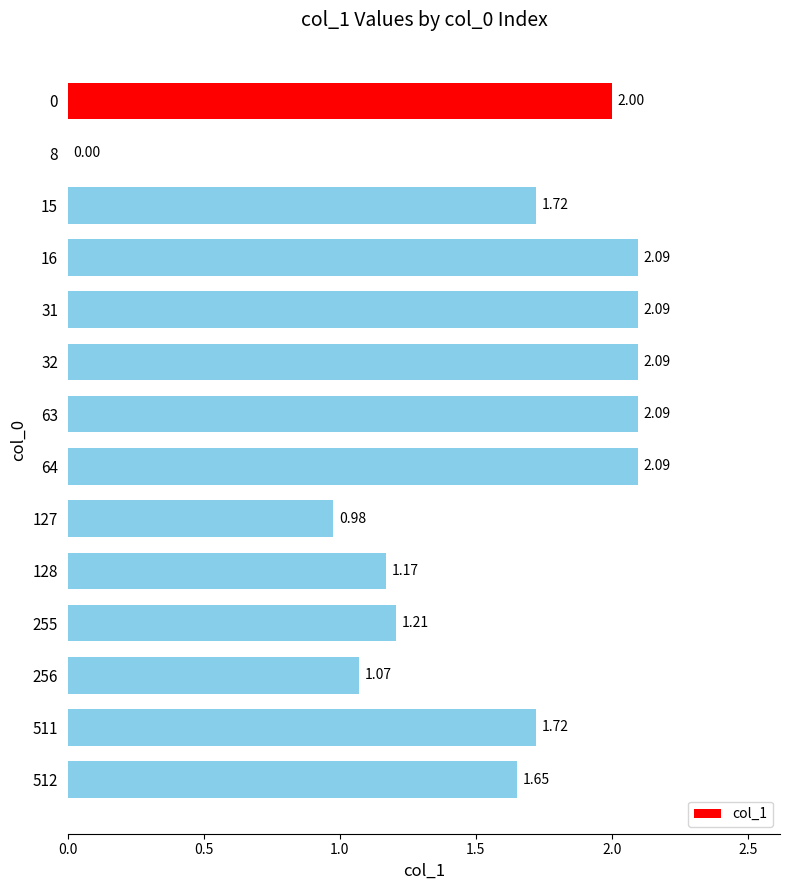

Approximately how many times larger is the value at 31 compared to 256?

2.0